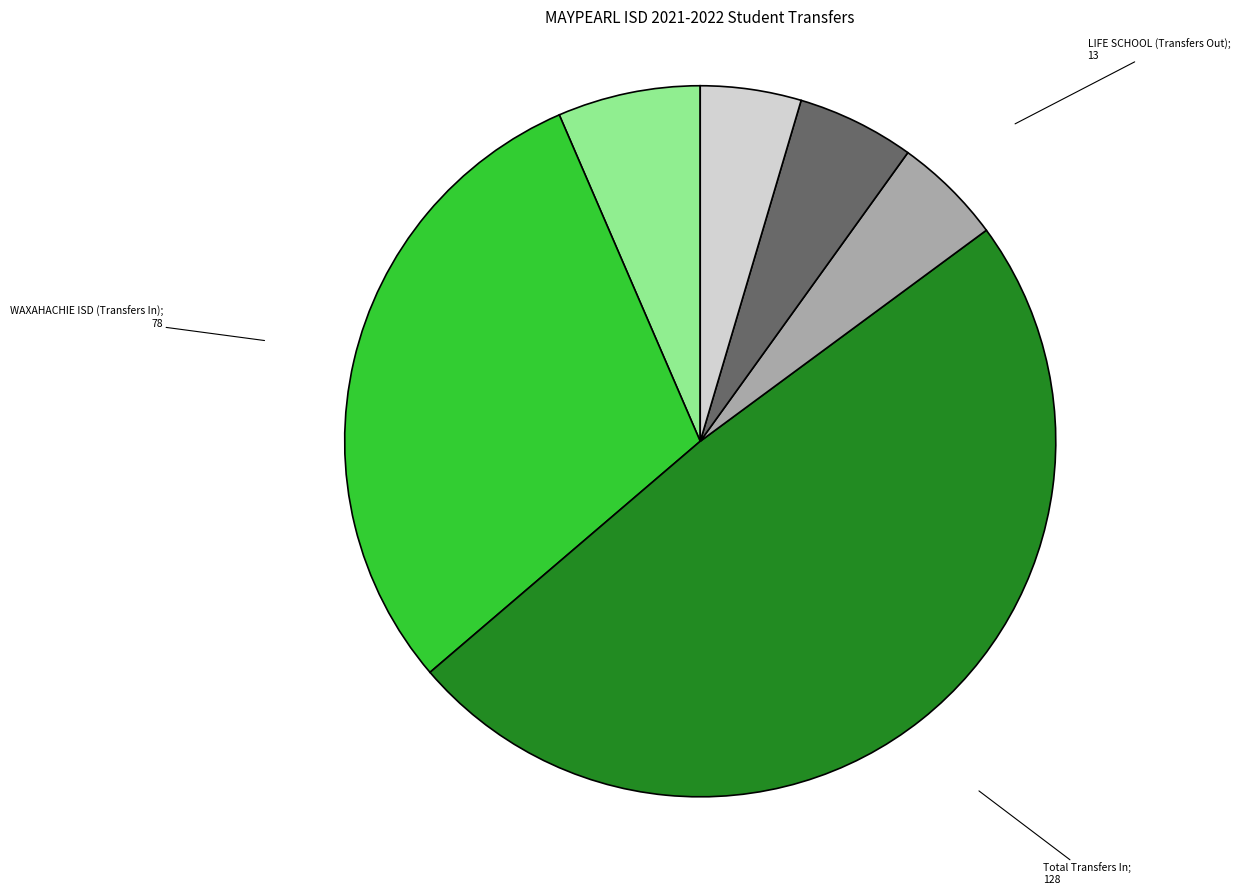

Does any single category account for the majority?

No